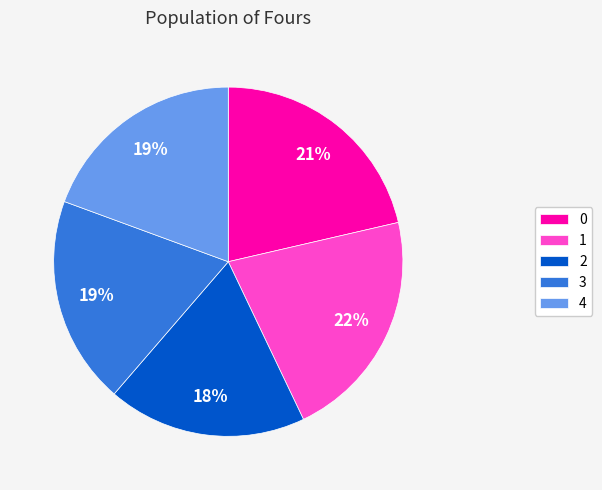

Count the number of slices in the pie.

5